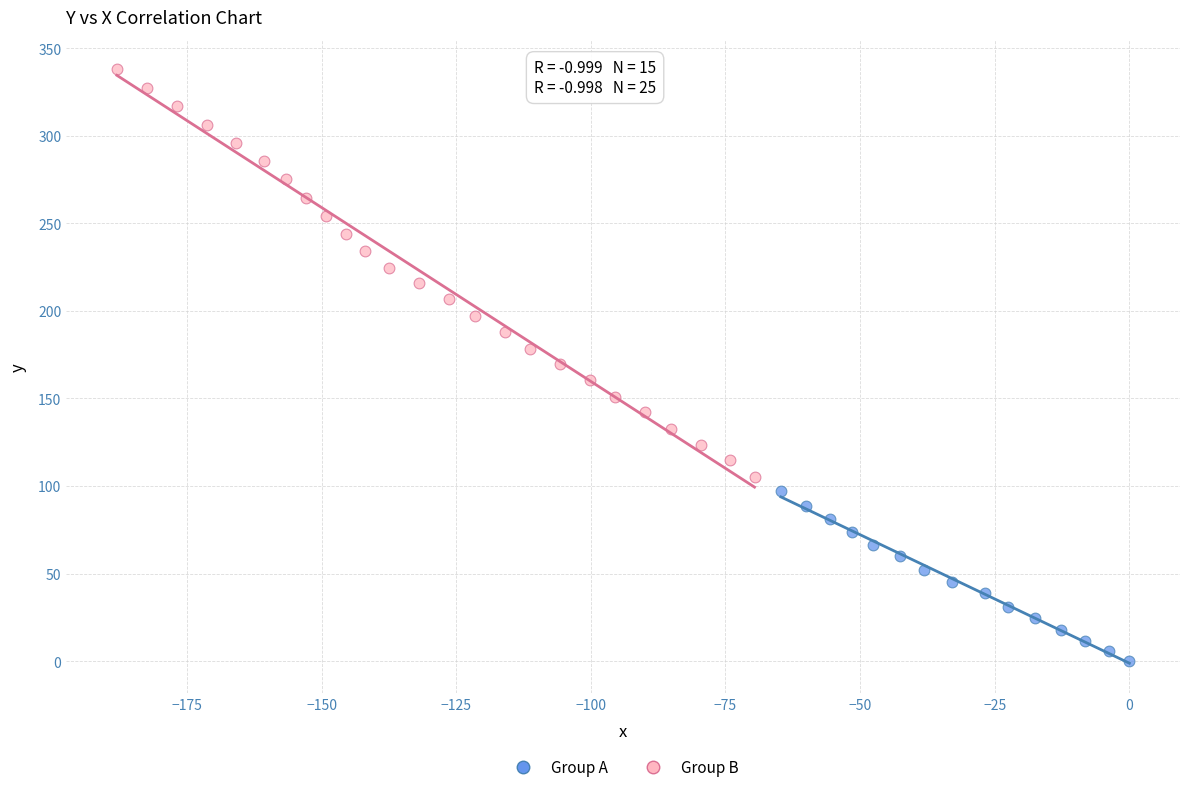

What are all the series names shown in the legend?

Group A, Group B